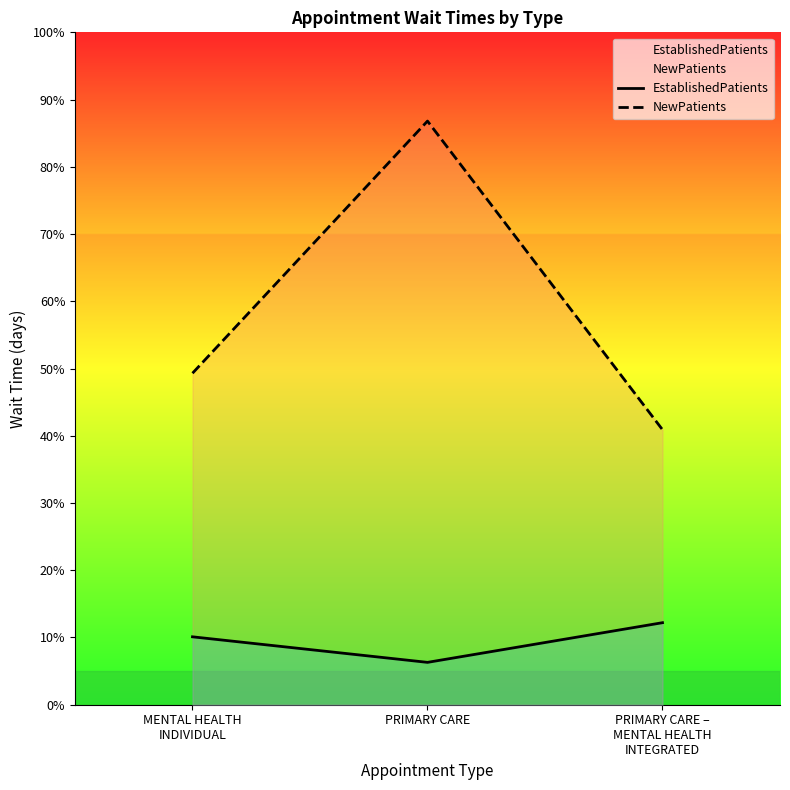

What is the spread (max minus min) of values at PRIMARY CARE?

80.5